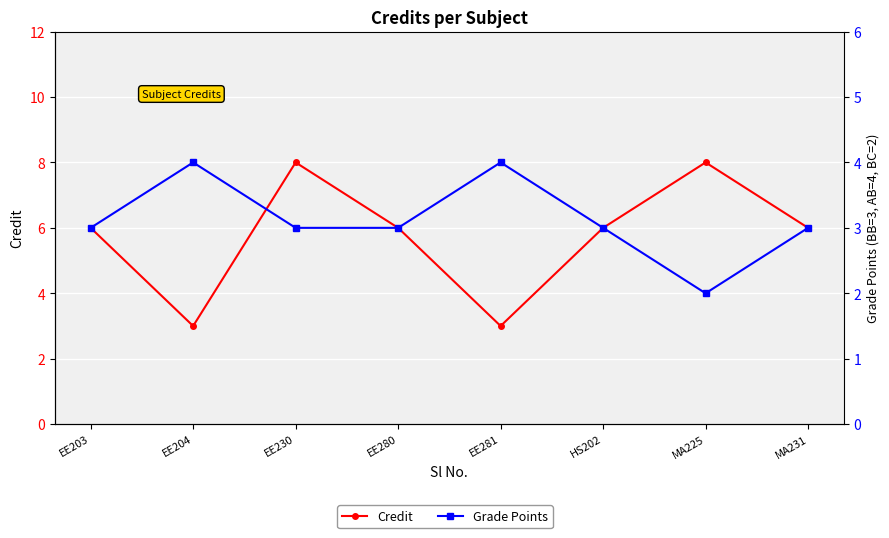

The Grade Points series shows 5 at EE280. True or false?

False